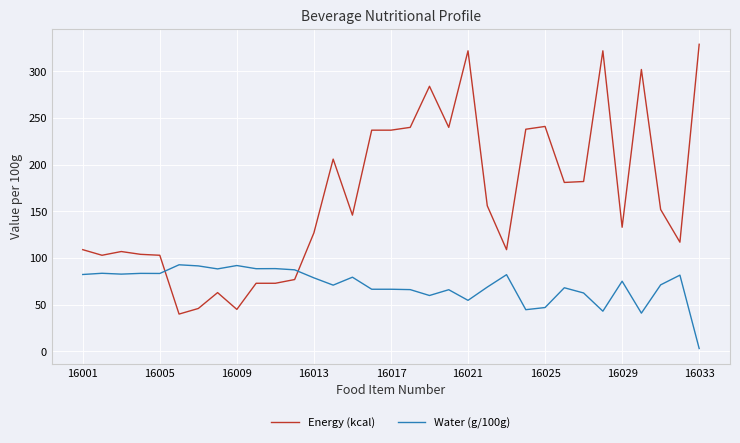

Which series has the widest spread of values?

Energy (kcal)